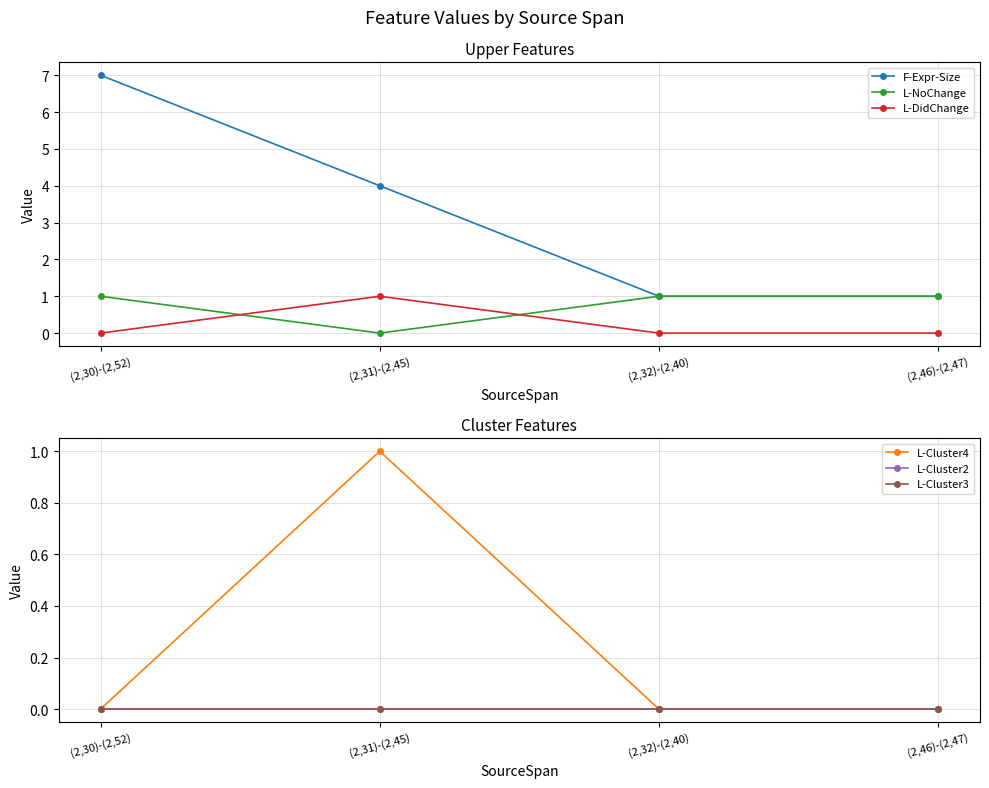

Reading left to right, what are all the values shown in this chart?

F-Expr-Size: (2,30)-(2,52)=7	(2,31)-(2,45)=4	(2,32)-(2,40)=1	(2,46)-(2,47)=1
L-NoChange: (2,30)-(2,52)=1	(2,31)-(2,45)=0	(2,32)-(2,40)=1	(2,46)-(2,47)=1
L-DidChange: (2,30)-(2,52)=0	(2,31)-(2,45)=1	(2,32)-(2,40)=0	(2,46)-(2,47)=0
L-Cluster4: (2,30)-(2,52)=0	(2,31)-(2,45)=1	(2,32)-(2,40)=0	(2,46)-(2,47)=0
L-Cluster2: (2,30)-(2,52)=0	(2,31)-(2,45)=0	(2,32)-(2,40)=0	(2,46)-(2,47)=0
L-Cluster3: (2,30)-(2,52)=0	(2,31)-(2,45)=0	(2,32)-(2,40)=0	(2,46)-(2,47)=0